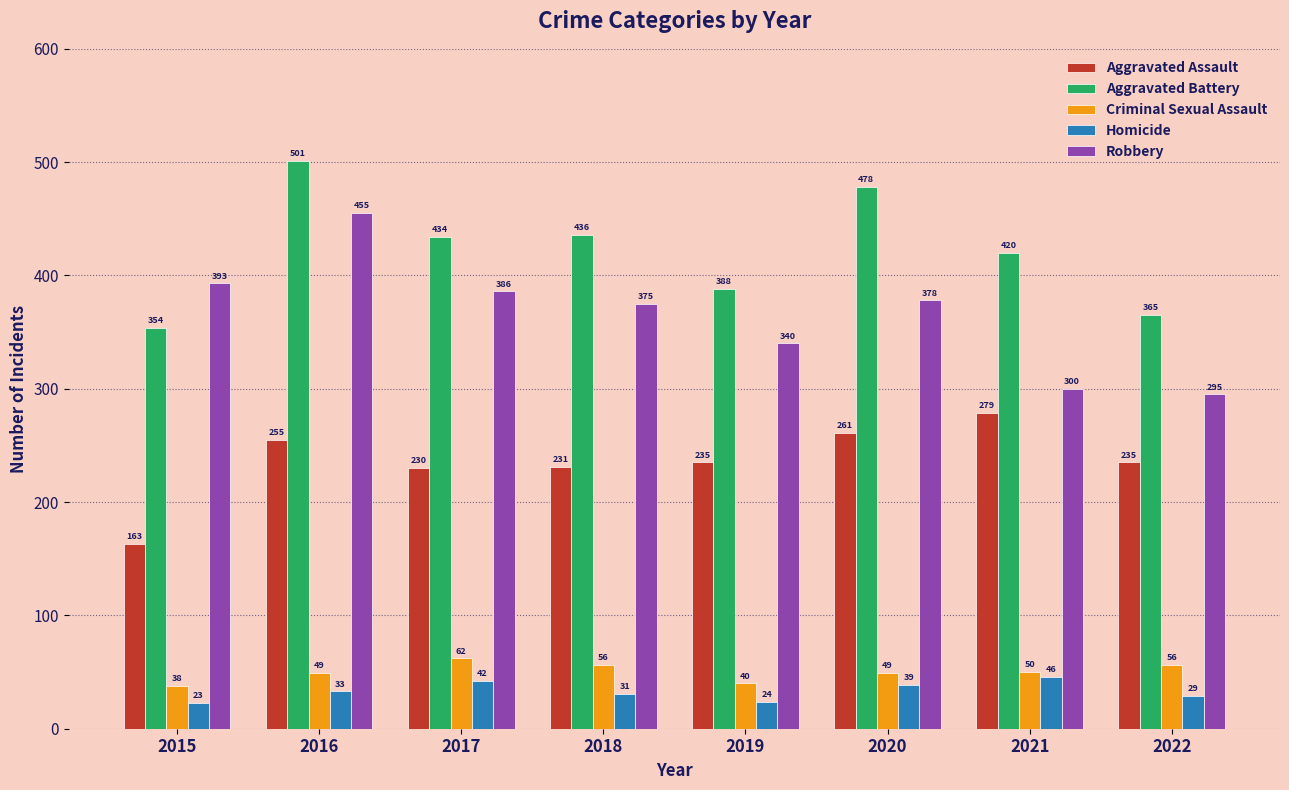

Reading right to left, list all the values displayed in this chart.

Aggravated Assault: 2022=235	2021=279	2020=261	2019=235	2018=231	2017=230	2016=255	2015=163
Aggravated Battery: 2022=365	2021=420	2020=478	2019=388	2018=436	2017=434	2016=501	2015=354
Criminal Sexual Assault: 2022=56	2021=50	2020=49	2019=40	2018=56	2017=62	2016=49	2015=38
Homicide: 2022=29	2021=46	2020=39	2019=24	2018=31	2017=42	2016=33	2015=23
Robbery: 2022=295	2021=300	2020=378	2019=340	2018=375	2017=386	2016=455	2015=393